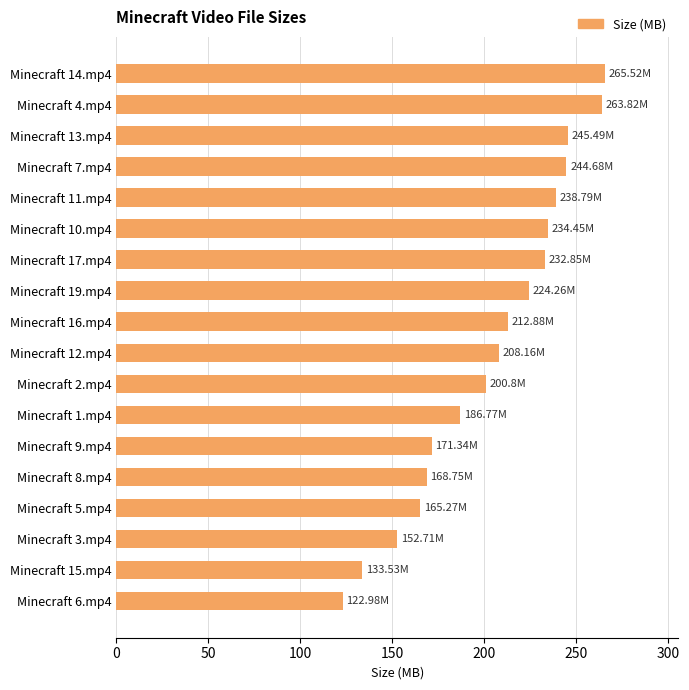

Between Minecraft 7.mp4 and Minecraft 2.mp4, which is larger?

Minecraft 7.mp4